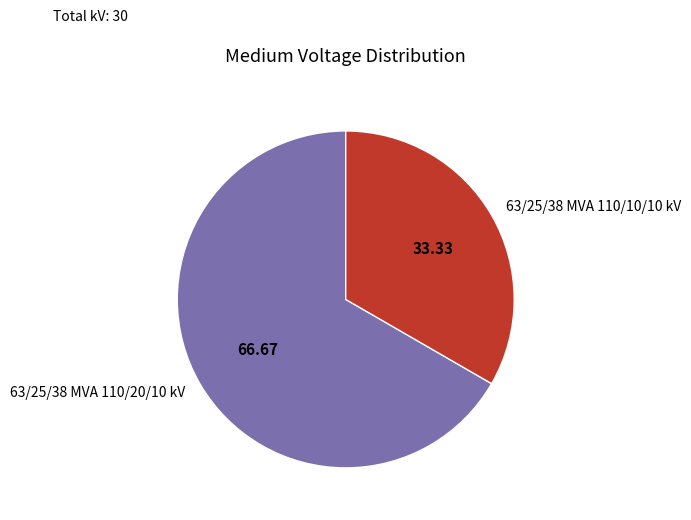

Between 63/25/38 MVA 110/10/10 kV and 63/25/38 MVA 110/20/10 kV, which is larger?

63/25/38 MVA 110/20/10 kV